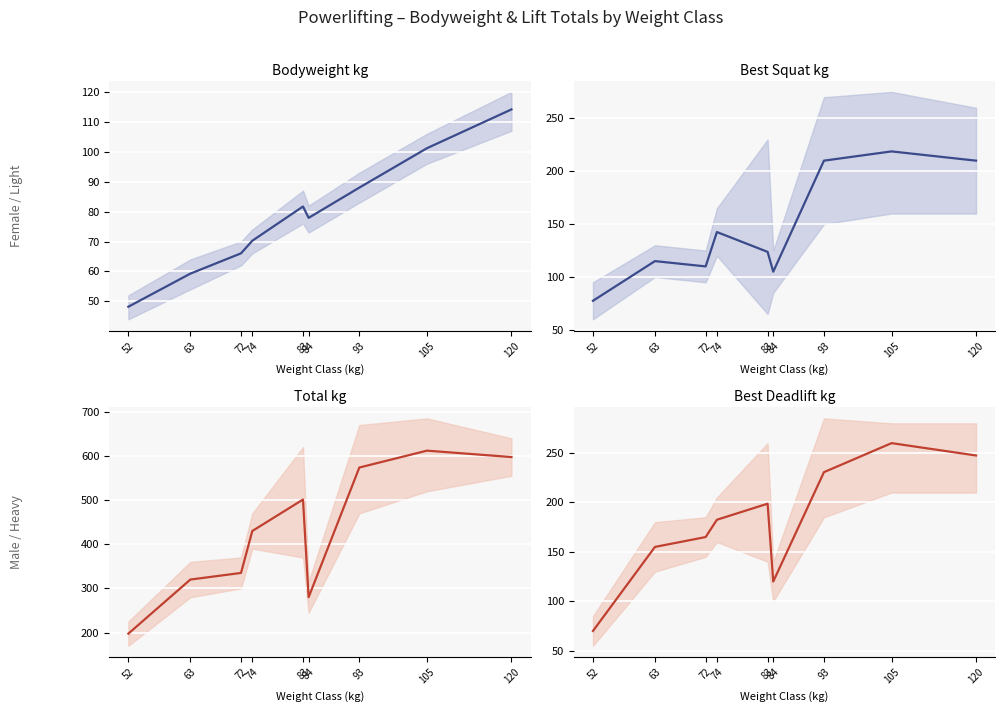

Where does the Best3SquatKg series first go above 123?

74